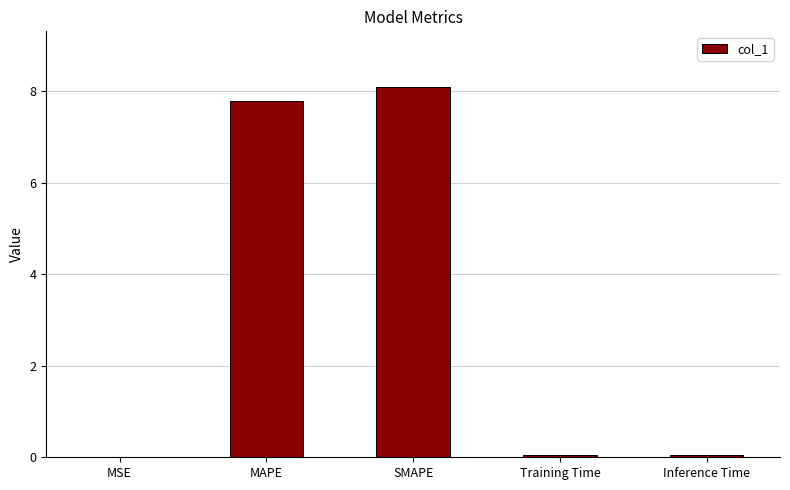

True or false: the data shows 5.1 at MAPE.

False